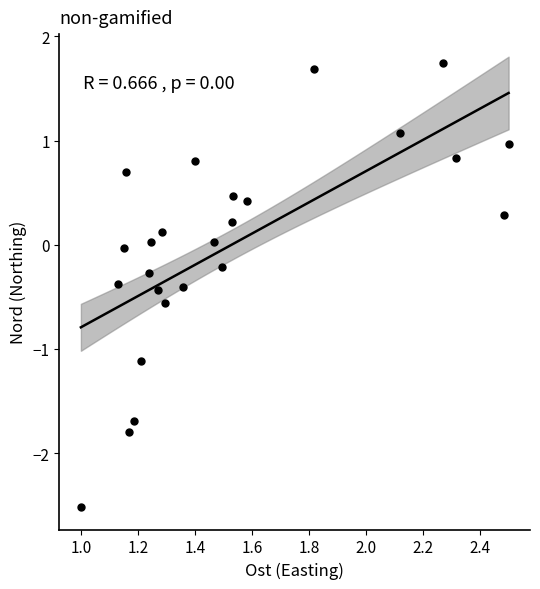

What is the range of Y values (max minus min)?

4.3